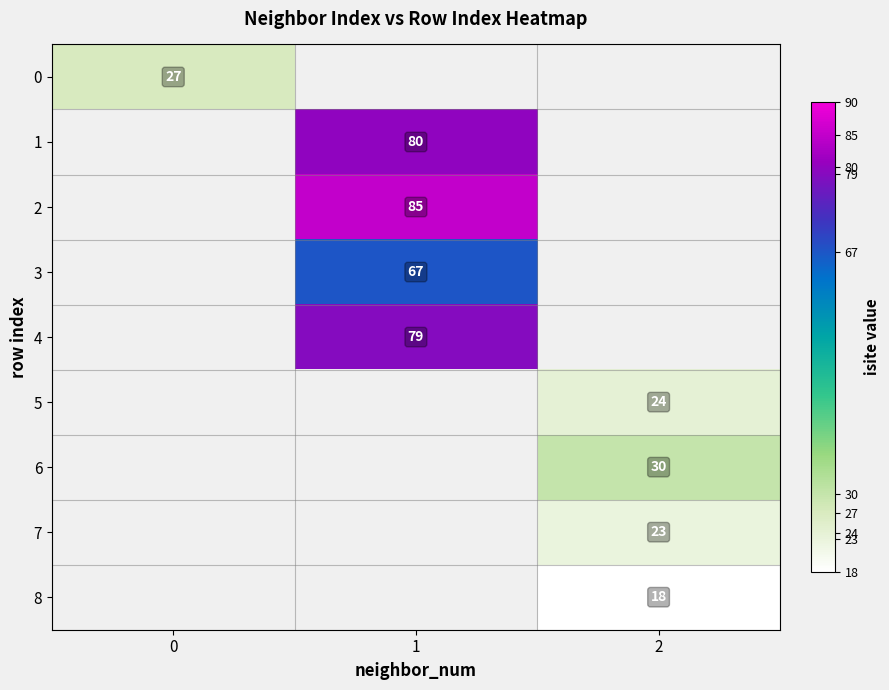

How many data points does each series have?

3